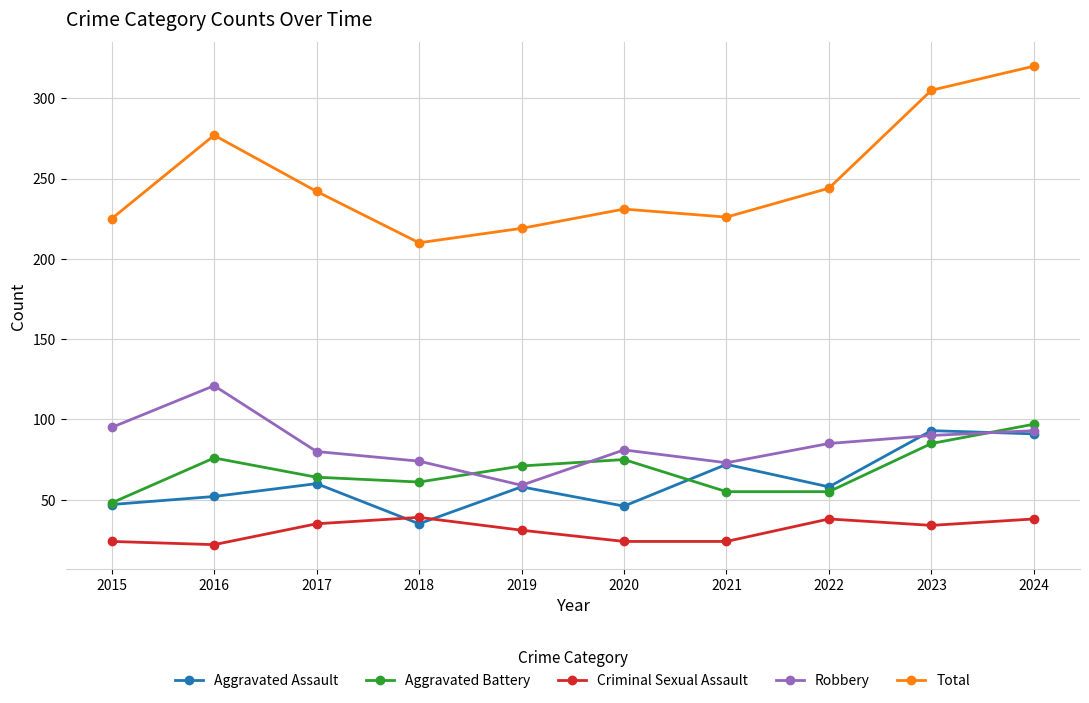

Count the number of data series in this chart.

5